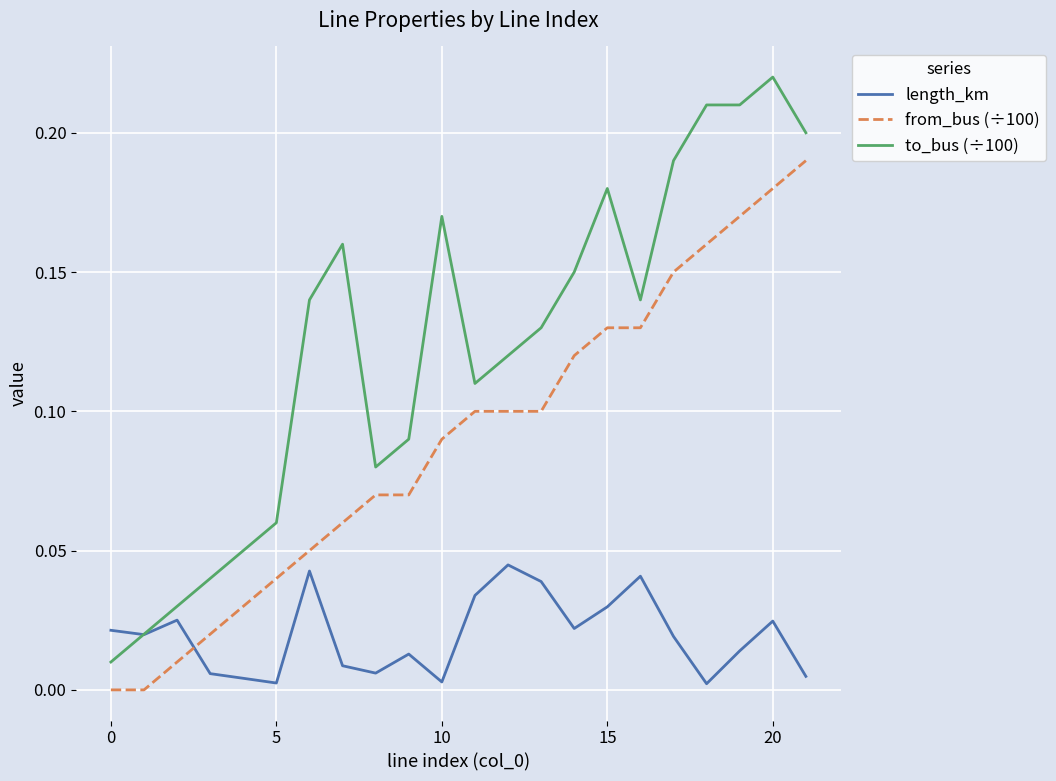

True or false: from_bus (÷100) and to_bus (÷100) cross at least once.

False